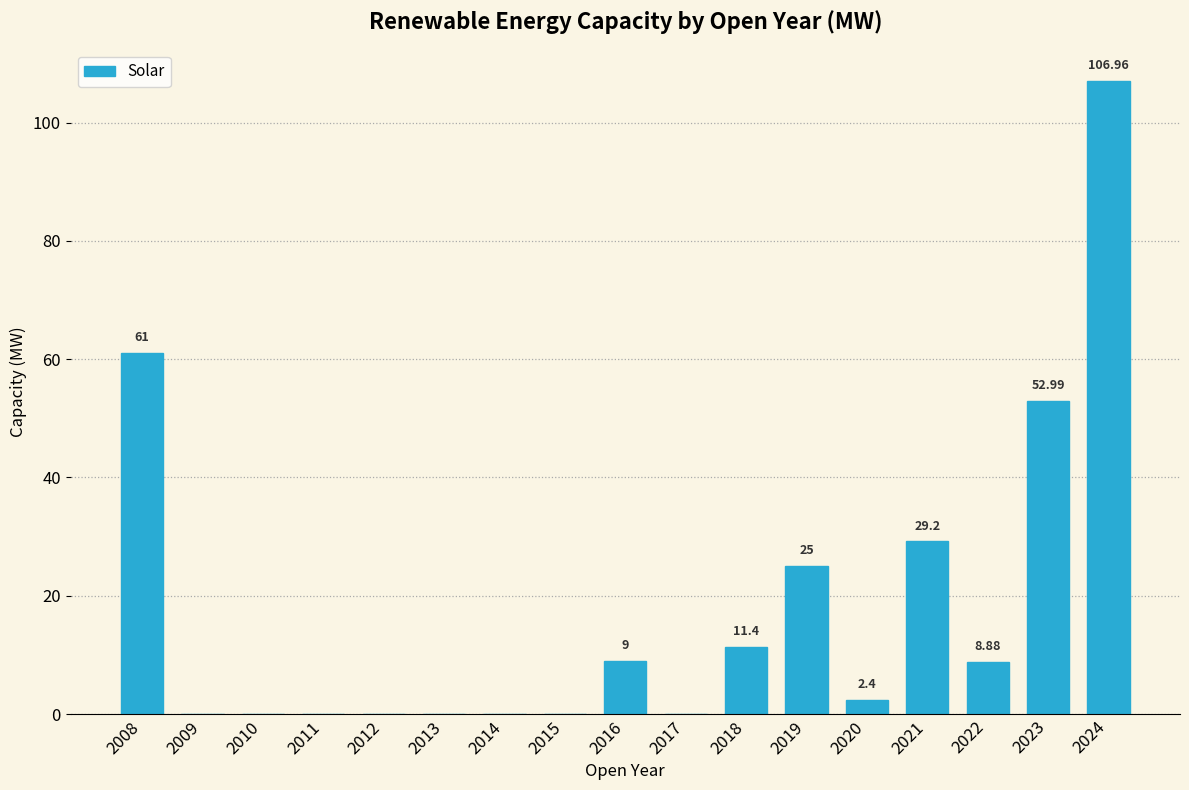

The value at 2022 is 14.1. True or false?

False